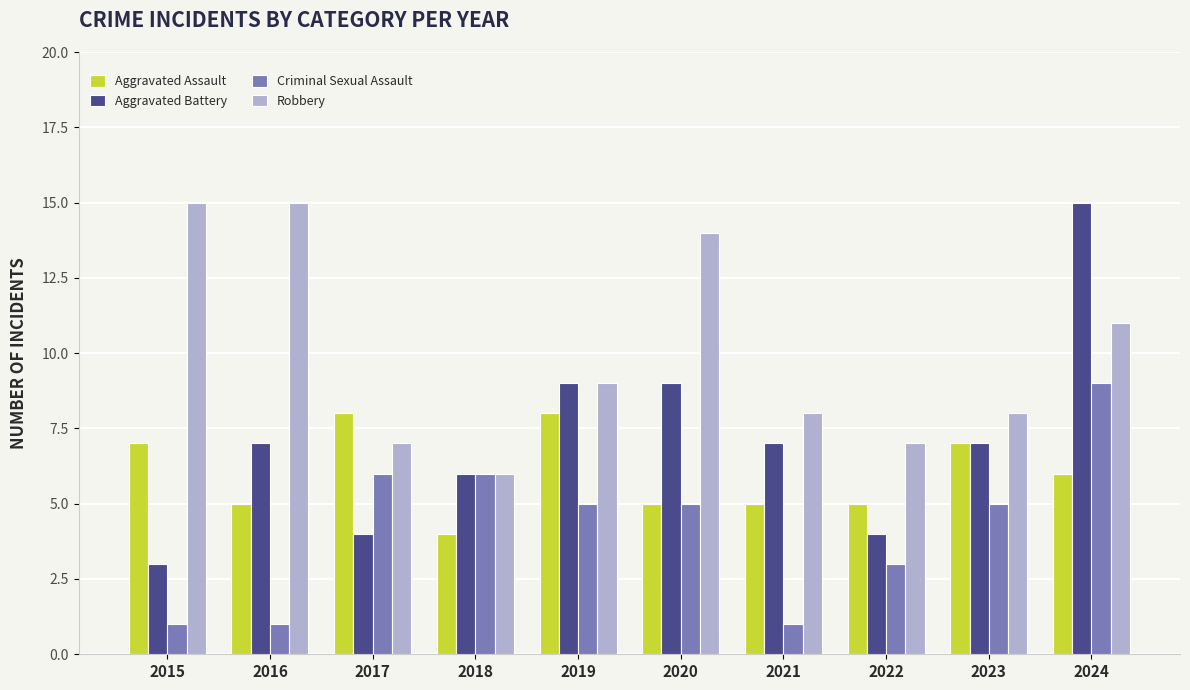

The value of Aggravated Assault at 2018 is 7. True or false?

False